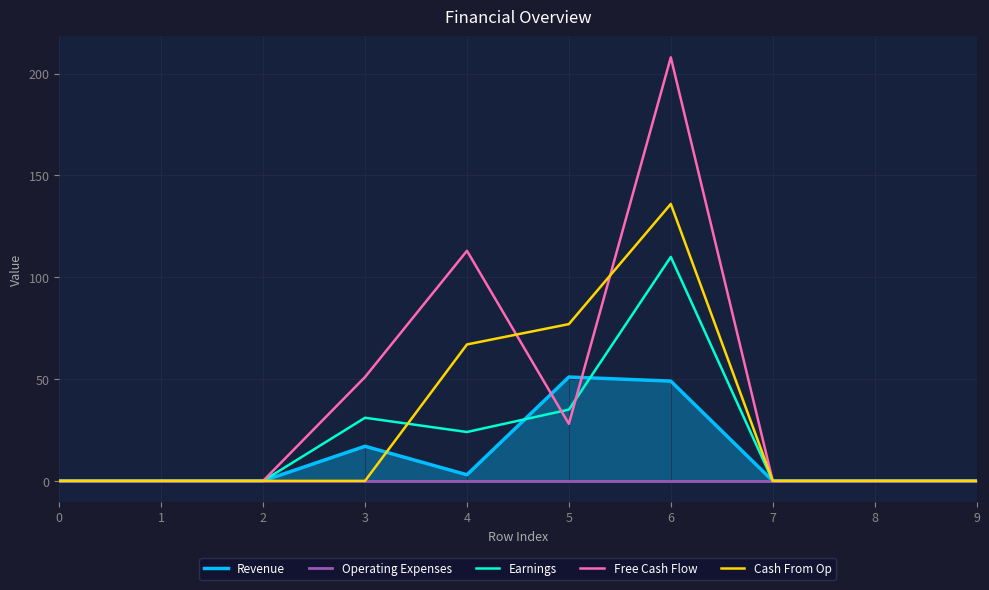

What is the value of the Free Cash Flow point at the 6th from the left?

28